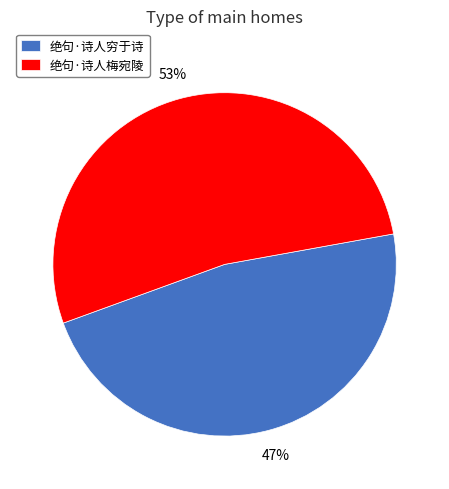

To the nearest percent, what percentage of the pie is 绝句·诗人梅宛陵?

53%